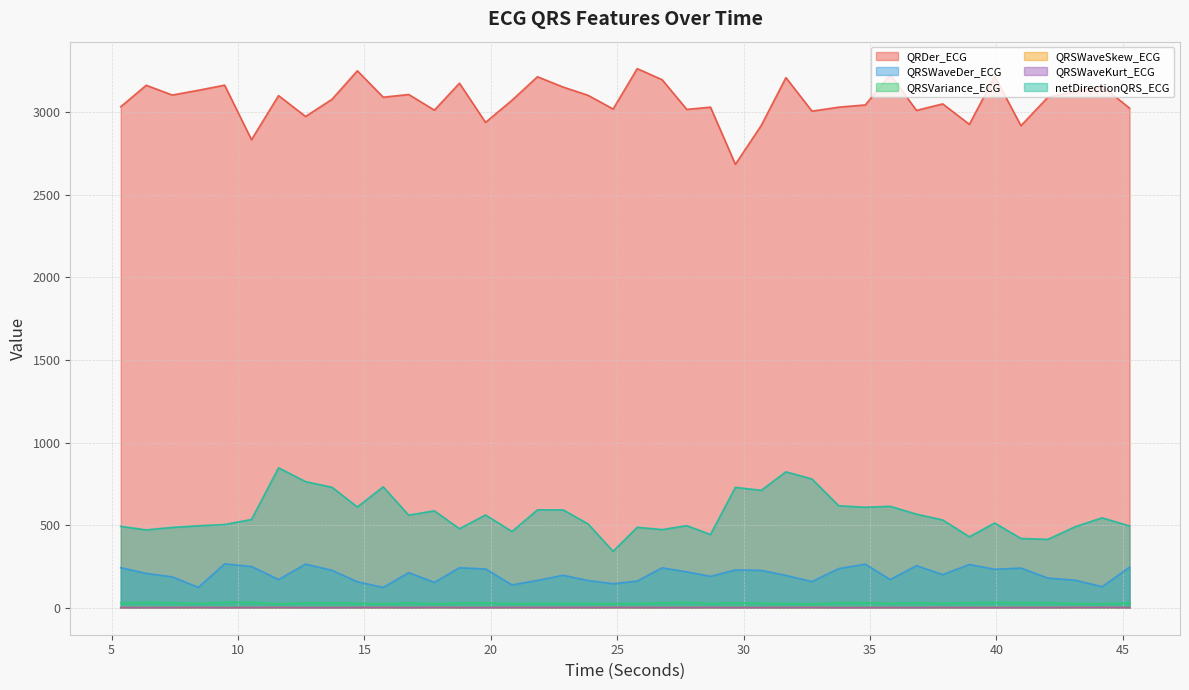

Reading left to right, what are all the values shown in this chart?

QRDer_ECG: 5.359375=3034.1	6.3671875=3164.1	7.3984375=3104.9	8.4296875=3133.7	9.46875=3164.7	10.53125=2834.5	11.6015625=3101.5	12.671875=2975.1	13.71875=3079.6	14.71875=3251.8	15.7421875=3091.7	16.75=3108.3	17.765625=3013.5	18.7578125=3176.5	19.7890625=2939.2	20.8359375=3073.4	21.84375=3215.7	22.859375=3153.1	23.84375=3103.4	24.8359375=3020.3	25.7890625=3264.7	26.7734375=3197.8	27.75=3018.1	28.6875=3031.6	29.671875=2685.5	30.6953125=2920.7	31.671875=3210.5	32.703125=3007.2	33.7578125=3031.4	34.8125=3045.0	35.796875=3228.9	36.8359375=3012.0	37.875=3051.3	38.9296875=2927.5	39.9296875=3218.9	40.96875=2919.3	42.03125=3091.4	43.125=3125.5	44.1796875=3158.8	45.265625=3025.5
QRSWaveDer_ECG: 5.359375=242.8	6.3671875=208.2	7.3984375=187.0	8.4296875=123.7	9.46875=265.9	10.53125=250.4	11.6015625=171.0	12.671875=264.5	13.71875=226.8	14.71875=157.5	15.7421875=123.5	16.75=212.6	17.765625=153.8	18.7578125=242.5	19.7890625=235.1	20.8359375=138.5	21.84375=165.7	22.859375=196.9	23.84375=165.3	24.8359375=145.6	25.7890625=161.8	26.7734375=241.9	27.75=217.8	28.6875=190.2	29.671875=229.0	30.6953125=226.7	31.671875=195.8	32.703125=158.9	33.7578125=237.3	34.8125=264.2	35.796875=171.0	36.8359375=255.0	37.875=200.9	38.9296875=262.3	39.9296875=232.9	40.96875=240.5	42.03125=180.0	43.125=166.9	44.1796875=127.6	45.265625=245.8
QRSVariance_ECG: 5.359375=30.6	6.3671875=32.8	7.3984375=30.8	8.4296875=26.2	9.46875=34.3	10.53125=33.5	11.6015625=24.0	12.671875=30.1	13.71875=30.2	14.71875=27.7	15.7421875=24.4	16.75=30.6	17.765625=24.4	18.7578125=29.2	19.7890625=30.8	20.8359375=25.7	21.84375=27.1	22.859375=27.0	23.84375=26.9	24.8359375=25.3	25.7890625=26.9	26.7734375=29.3	27.75=33.3	28.6875=26.1	29.671875=30.8	30.6953125=27.7	31.671875=26.4	32.703125=23.8	33.7578125=31.5	34.8125=31.3	35.796875=27.0	36.8359375=30.7	37.875=27.2	38.9296875=31.0	39.9296875=33.2	40.96875=31.9	42.03125=31.2	43.125=26.1	44.1796875=24.5	45.265625=31.1
QRSWaveSkew_ECG: 5.359375=1.6	6.3671875=1.6	7.3984375=1.7	8.4296875=1.9	9.46875=1.5	10.53125=1.7	11.6015625=1.9	12.671875=1.6	13.71875=1.5	14.71875=1.7	15.7421875=1.8	16.75=1.6	17.765625=1.9	18.7578125=1.7	19.7890625=1.6	20.8359375=1.9	21.84375=1.7	22.859375=1.8	23.84375=1.8	24.8359375=1.9	25.7890625=1.7	26.7734375=1.7	27.75=1.6	28.6875=1.8	29.671875=1.6	30.6953125=1.7	31.671875=1.7	32.703125=1.8	33.7578125=1.5	34.8125=1.5	35.796875=1.7	36.8359375=1.6	37.875=1.8	38.9296875=1.5	39.9296875=1.5	40.96875=1.6	42.03125=1.7	43.125=1.8	44.1796875=2.0	45.265625=1.6
QRSWaveKurt_ECG: 5.359375=1.3	6.3671875=1.0	7.3984375=1.3	8.4296875=2.2	9.46875=0.8	10.53125=1.4	11.6015625=2.2	12.671875=1.0	13.71875=0.9	14.71875=1.5	15.7421875=2.0	16.75=1.0	17.765625=2.3	18.7578125=1.5	19.7890625=1.1	20.8359375=2.1	21.84375=1.7	22.859375=1.8	23.84375=1.7	24.8359375=2.2	25.7890625=1.7	26.7734375=1.5	27.75=1.0	28.6875=1.9	29.671875=1.0	30.6953125=1.3	31.671875=1.5	32.703125=2.0	33.7578125=0.7	34.8125=0.8	35.796875=1.5	36.8359375=1.0	37.875=1.8	38.9296875=0.9	39.9296875=0.8	40.96875=1.1	42.03125=1.4	43.125=2.0	44.1796875=2.6	45.265625=1.0
netDirectionQRS_ECG: 5.359375=493.0	6.3671875=471.6	7.3984375=486.6	8.4296875=496.5	9.46875=504.2	10.53125=534.6	11.6015625=847.4	12.671875=763.8	13.71875=729.5	14.71875=610.3	15.7421875=732.5	16.75=560.7	17.765625=587.2	18.7578125=478.6	19.7890625=562.0	20.8359375=461.7	21.84375=593.1	22.859375=592.8	23.84375=507.9	24.8359375=341.9	25.7890625=487.2	26.7734375=473.4	27.75=497.4	28.6875=443.6	29.671875=729.2	30.6953125=711.0	31.671875=823.2	32.703125=779.9	33.7578125=618.0	34.8125=608.6	35.796875=614.5	36.8359375=567.0	37.875=531.7	38.9296875=430.0	39.9296875=513.0	40.96875=419.6	42.03125=414.4	43.125=491.4	44.1796875=544.8	45.265625=495.4